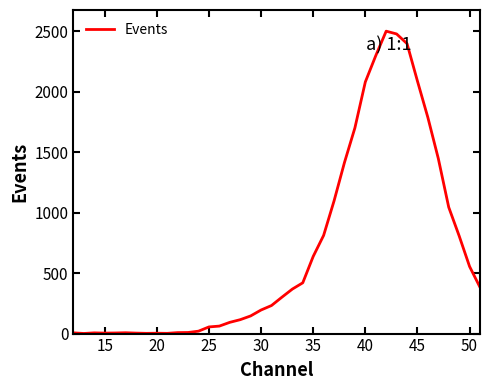

What is the difference between the maximum and minimum values?

2500